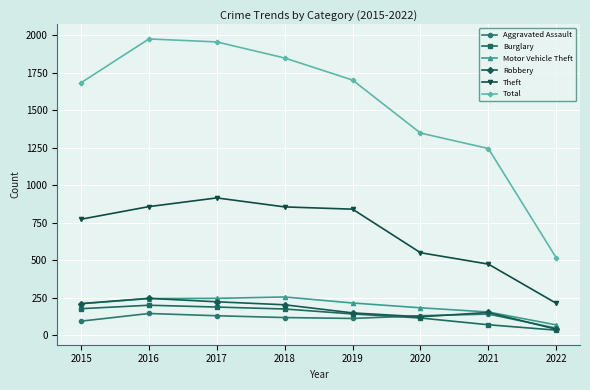

How many distinct data groups are displayed?

6